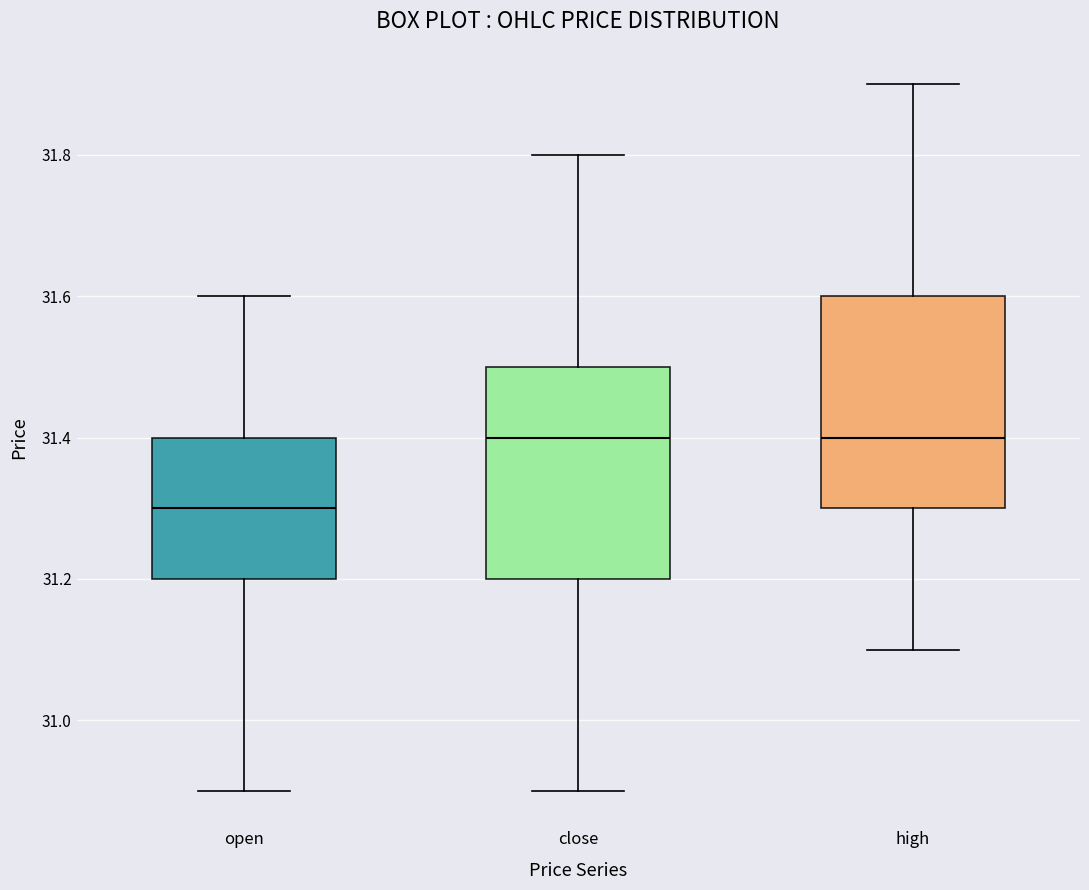

Reading left to right, read every box against the y-axis: the position of its median line, the range the box covers, and the ends of its whiskers. The values are not printed on the chart, so give them approximately, as read against the axis.

open: median 31.3, box 31.2 to 31.4, whiskers 30.9 to 31.6
close: median 31.4, box 31.2 to 31.5, whiskers 30.9 to 31.8
high: median 31.4, box 31.3 to 31.6, whiskers 31.1 to 31.9